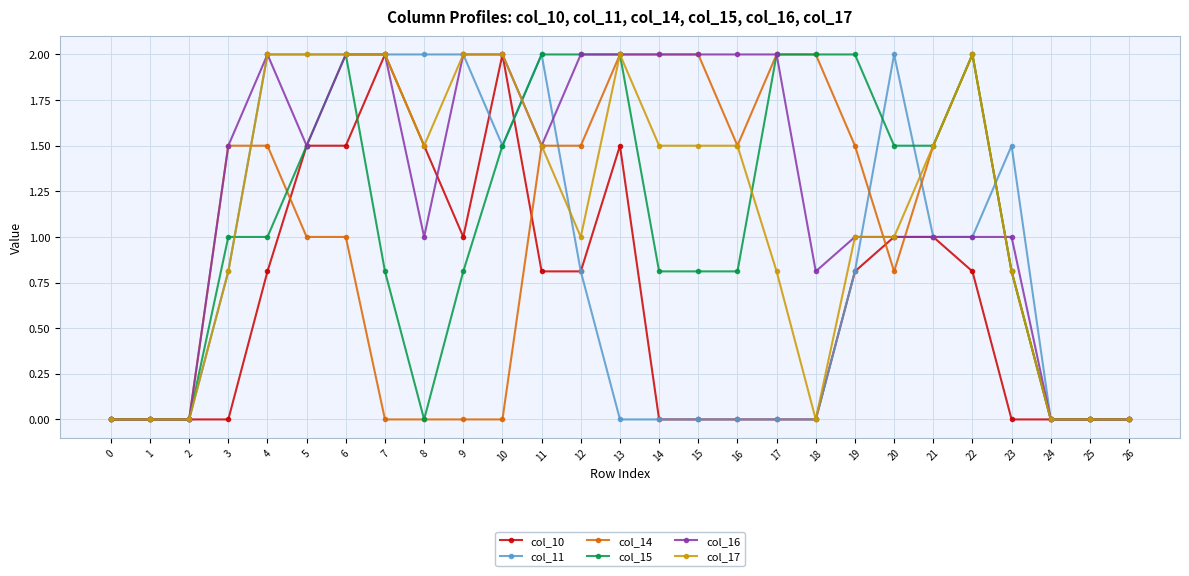

At which category is the sum across all series the highest?

6